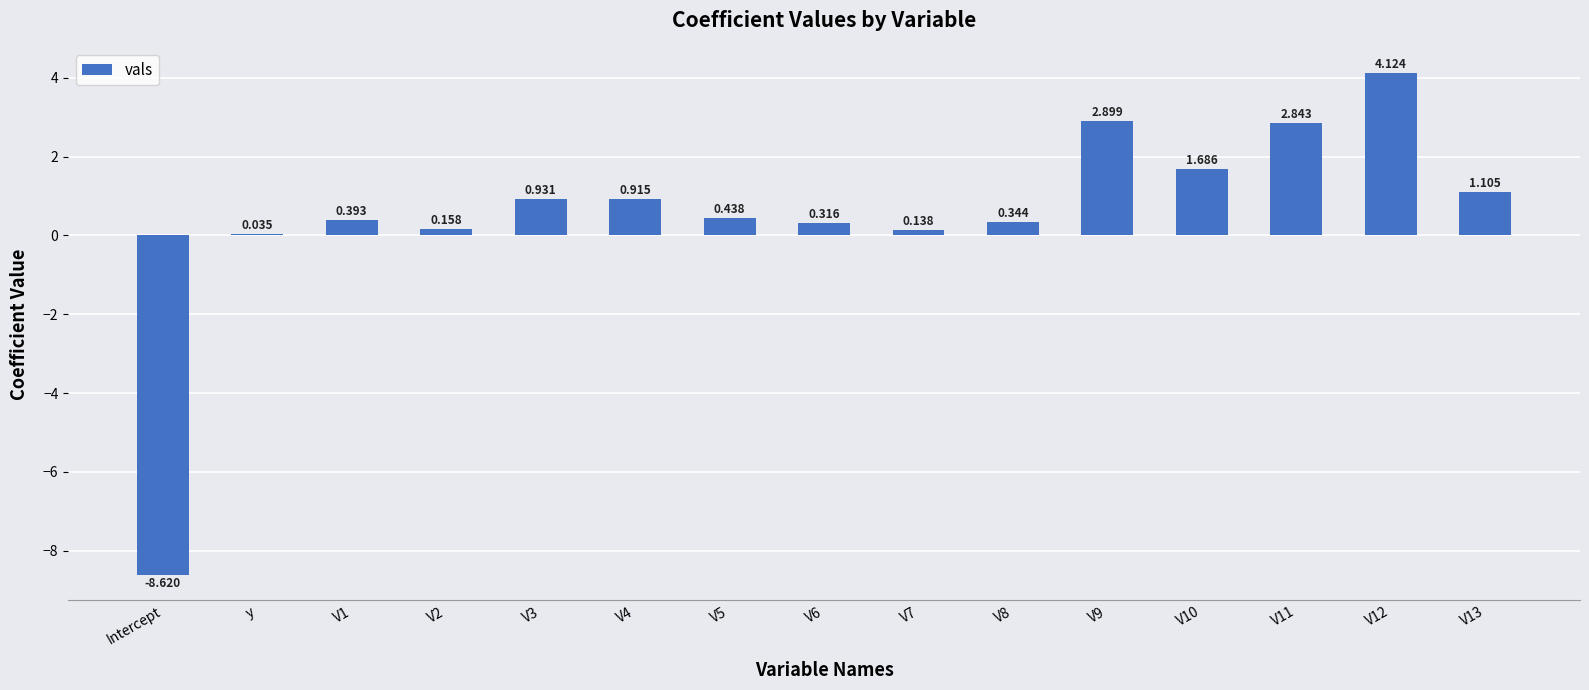

Where is the data nearest to the value -2?

y